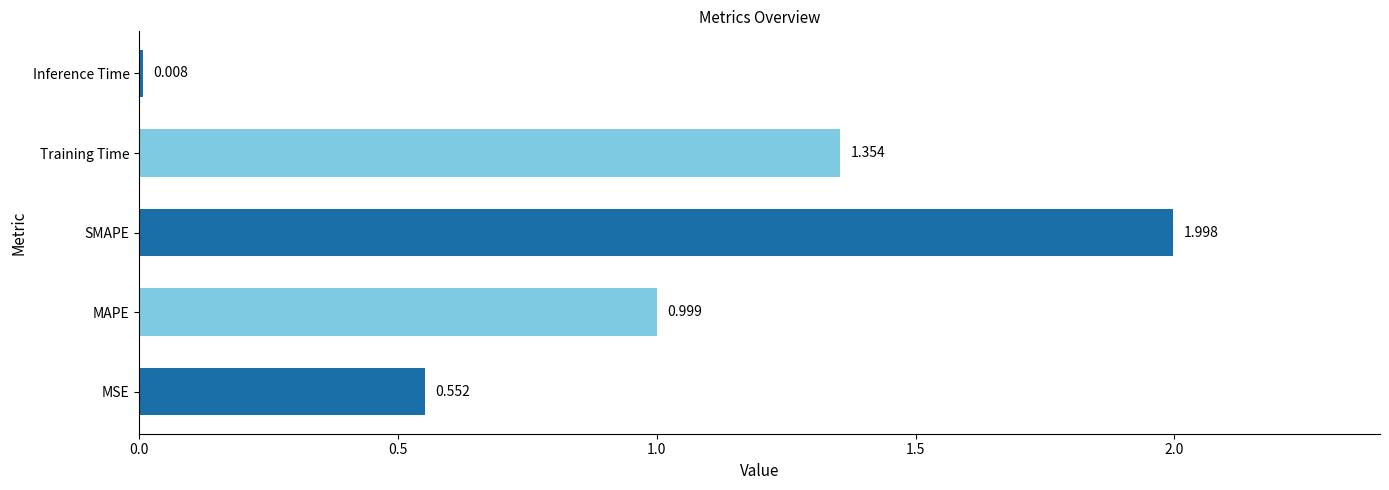

How many series are shown in this chart?

1